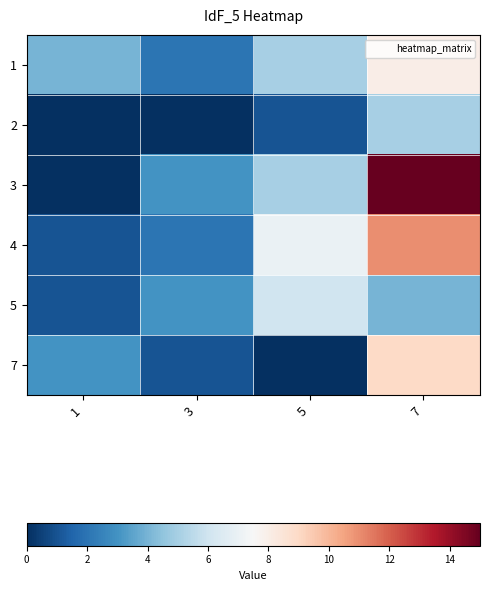

What is the greatest value displayed?

15